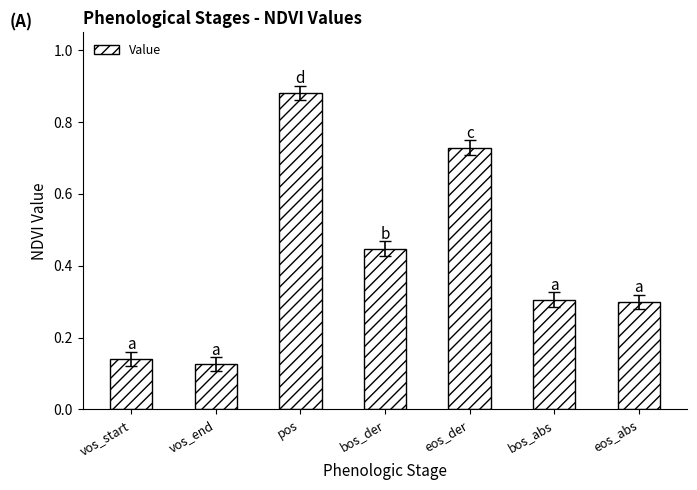

How many distinct data groups are displayed?

1